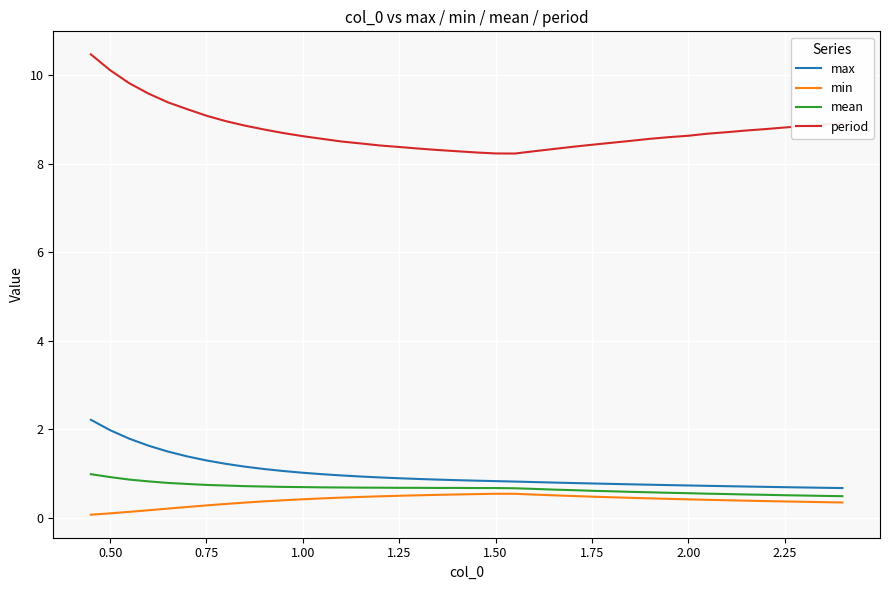

Which series has the largest range (max minus min)?

period